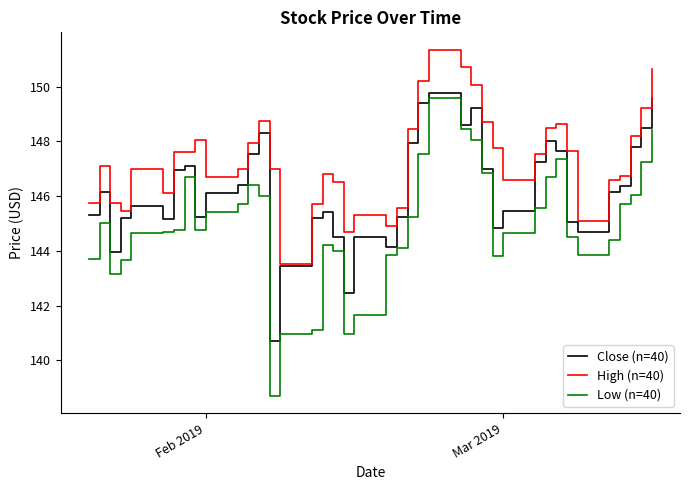

What is the maximum value shown in the chart?

151.4